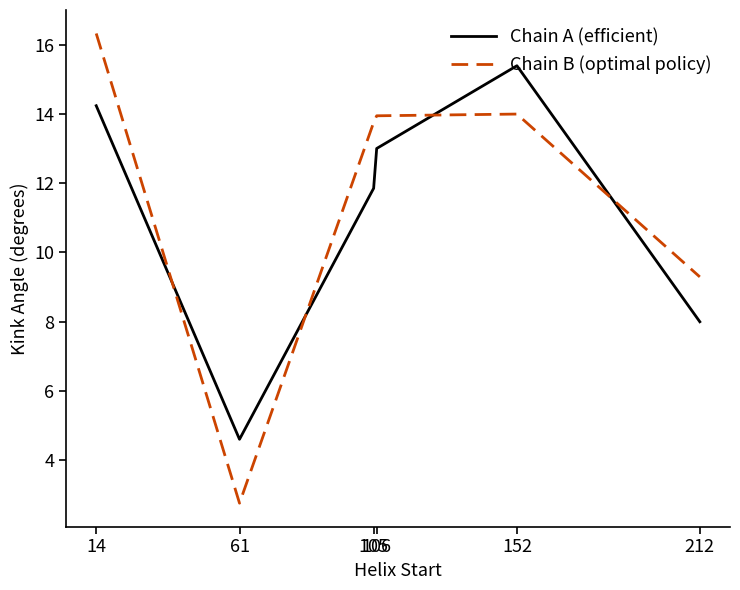

After their last crossing, which series has the higher values: Chain B (optimal policy) or Chain A (efficient)?

Chain B (optimal policy)